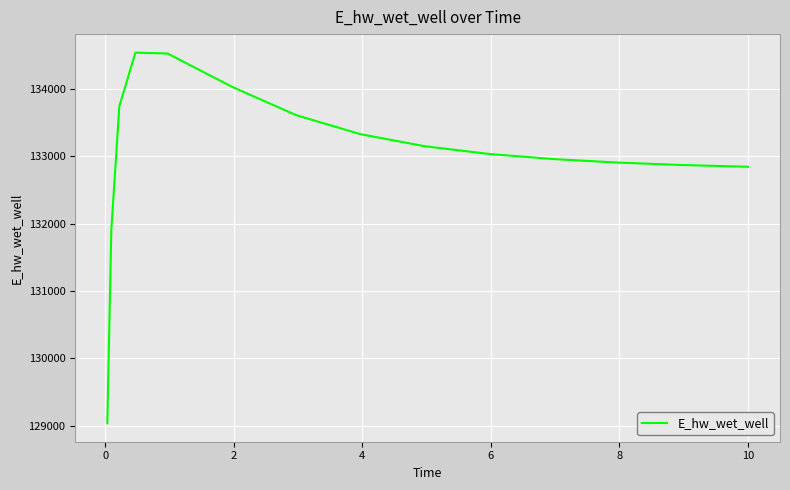

Is this an area chart (filled region under the line)?

No